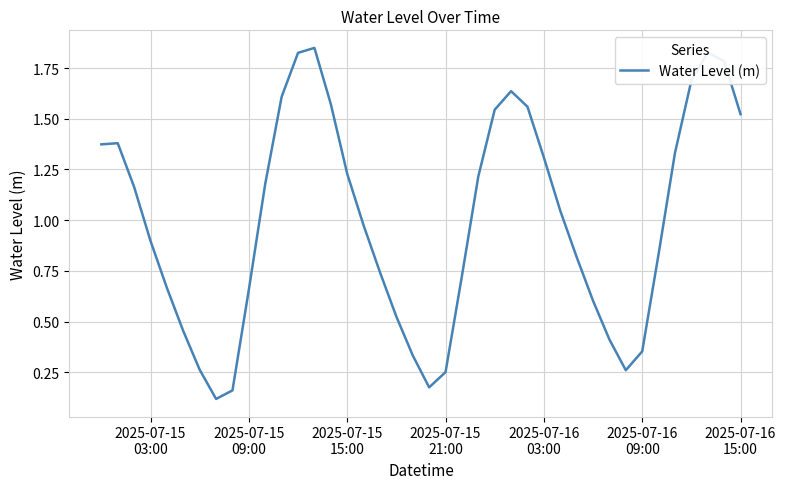

What is the difference between the maximum and minimum values?

1.7